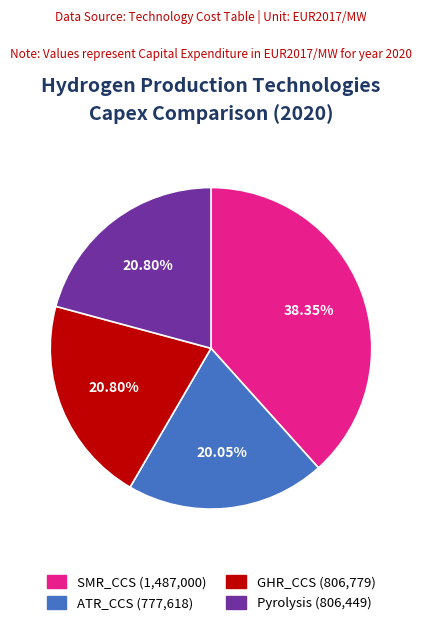

Between SMR_CCS and GHR_CCS, which is larger?

SMR_CCS